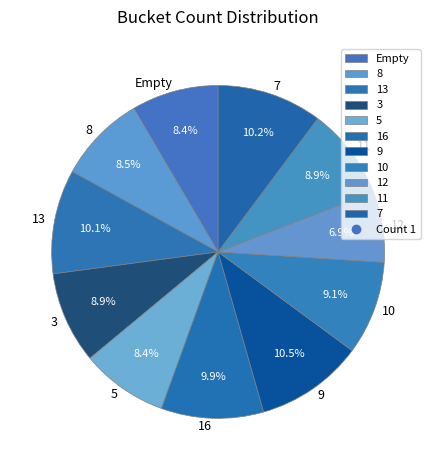

What percentage is the 13 slice, to the nearest percent?

10%